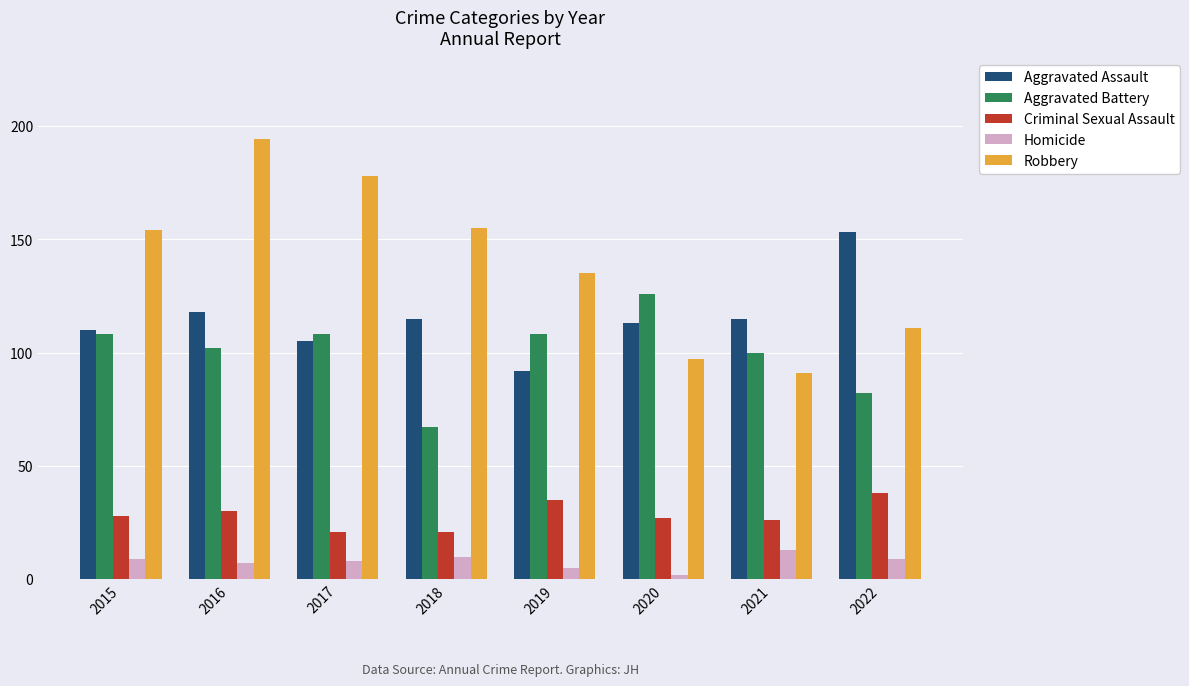

Is it true that Robbery equals 146 at 2021?

False